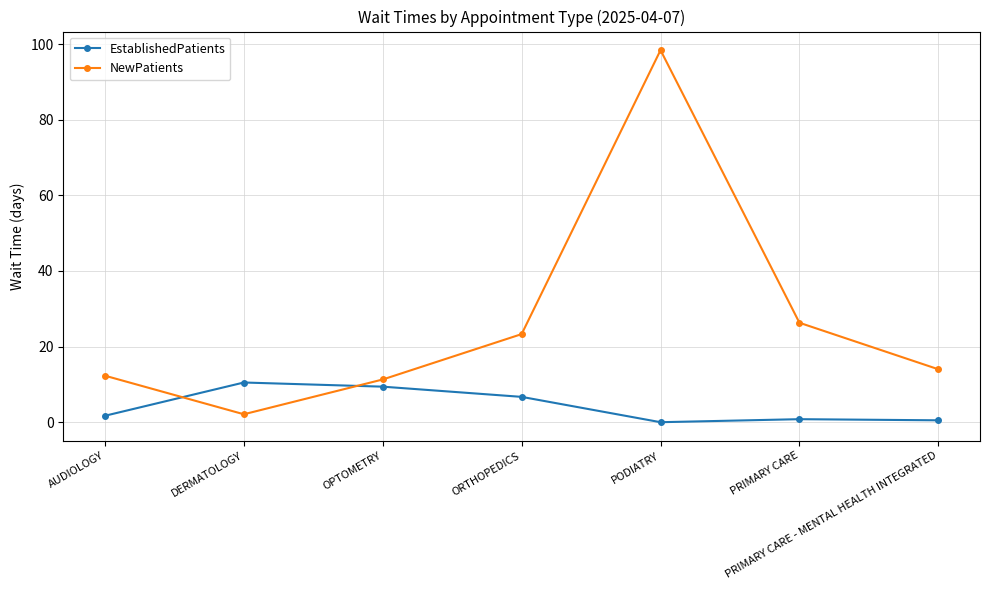

What is the label of the 1st point from the right?

PRIMARY CARE - MENTAL HEALTH INTEGRATED